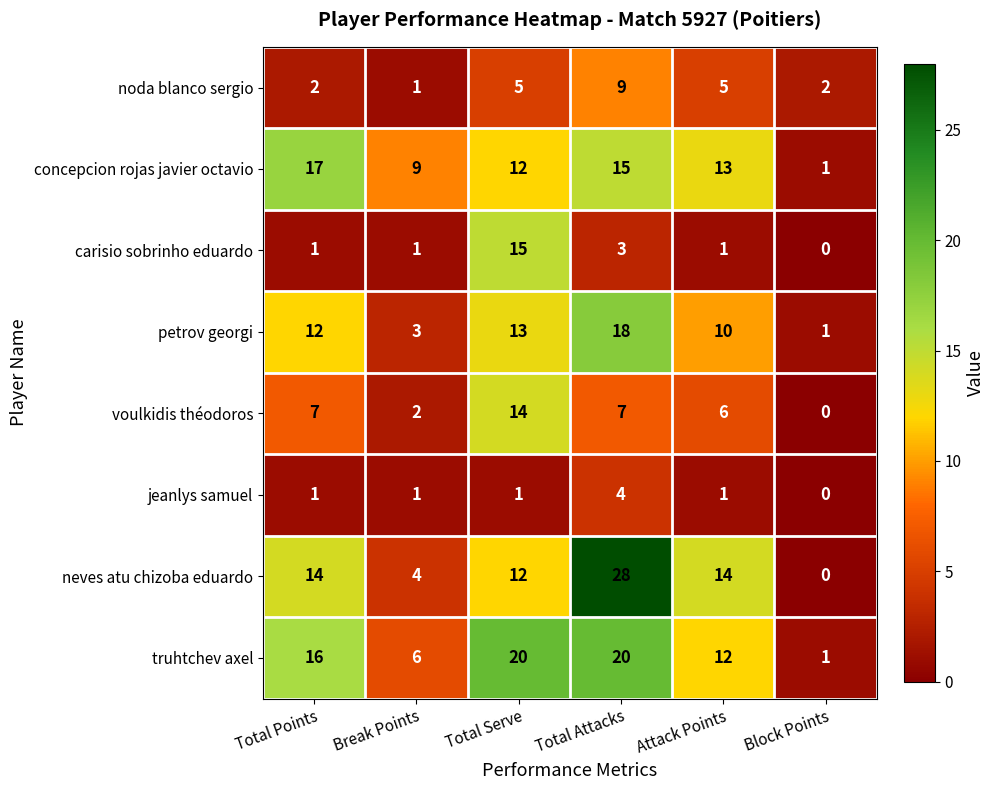

Which series has the widest spread of values?

neves atu chizoba eduardo